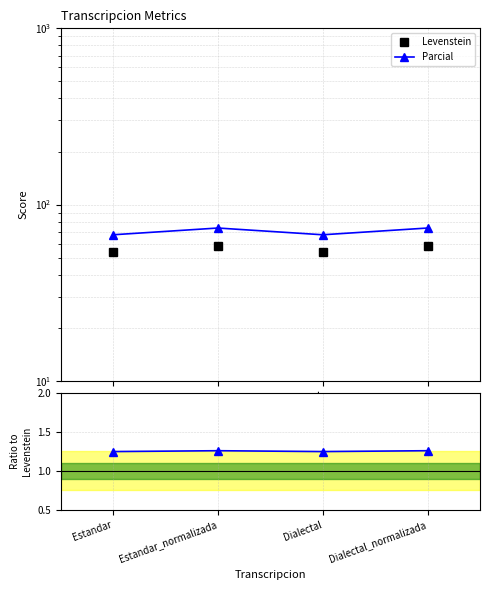

How many values in the Levenstein series exceed 58?

2